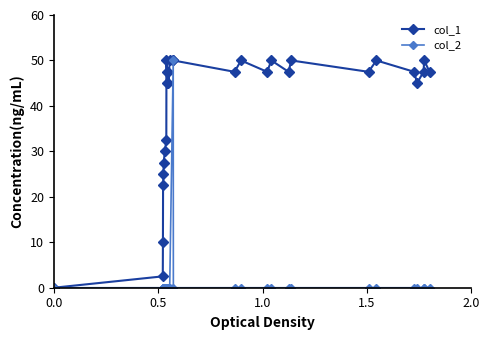

What is the sum of all col_1 values?

1162.5